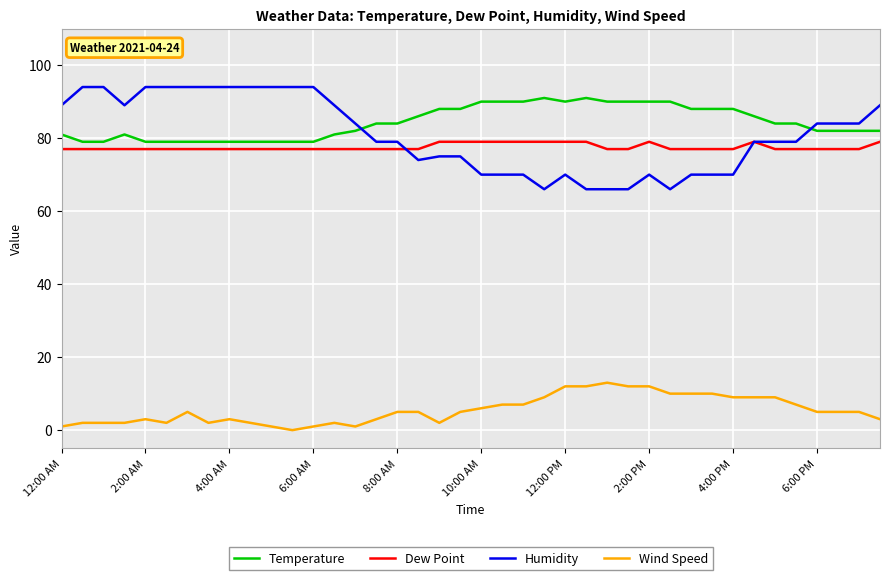

Reading left to right, transcribe all the data shown in this chart.

Temperature: 81	79	79	81	79	79	79	79	79	79	79	79	79	81	82	84	84	86	88	88	90	90	90	91	90	91	90	90	90	90	88	88	88	86	84	84	82	82	82	82
Dew Point: 77	77	77	77	77	77	77	77	77	77	77	77	77	77	77	77	77	77	79	79	79	79	79	79	79	79	77	77	79	77	77	77	77	79	77	77	77	77	77	79
Humidity: 89	94	94	89	94	94	94	94	94	94	94	94	94	89	84	79	79	74	75	75	70	70	70	66	70	66	66	66	70	66	70	70	70	79	79	79	84	84	84	89
Wind Speed: 1	2	2	2	3	2	5	2	3	2	1	0	1	2	1	3	5	5	2	5	6	7	7	9	12	12	13	12	12	10	10	10	9	9	9	7	5	5	5	3